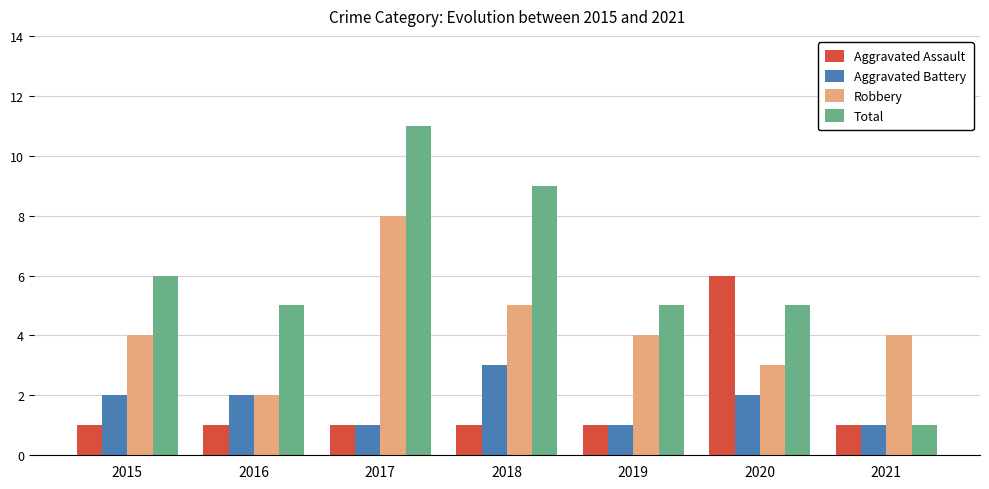

List the series in order of their peak value, highest first.

Total, Robbery, Aggravated Assault, Aggravated Battery